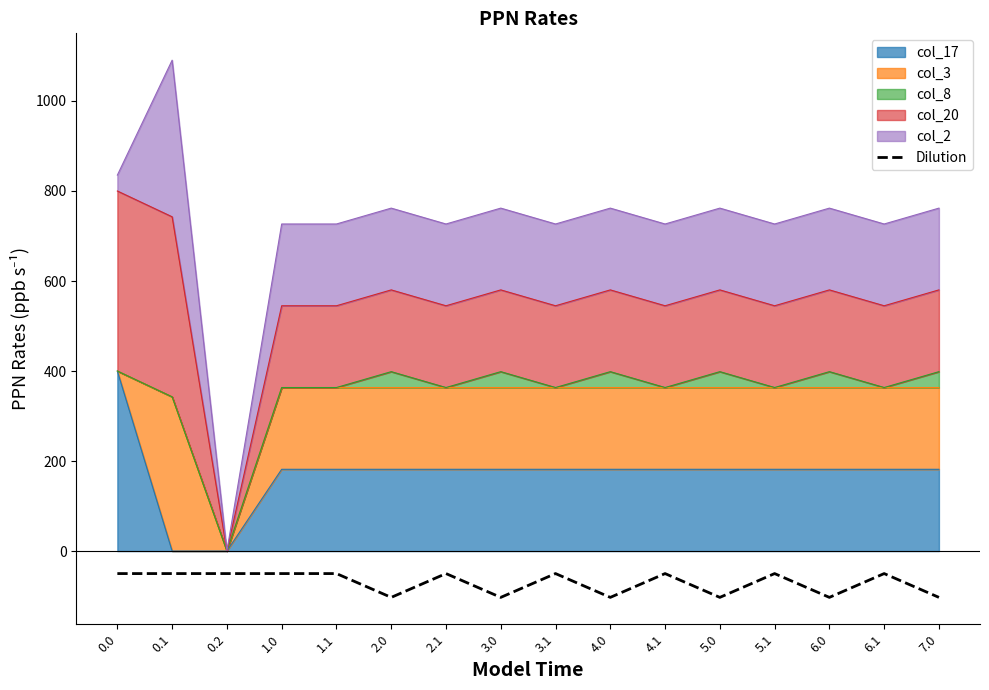

What is the smallest value displayed?

-102.9